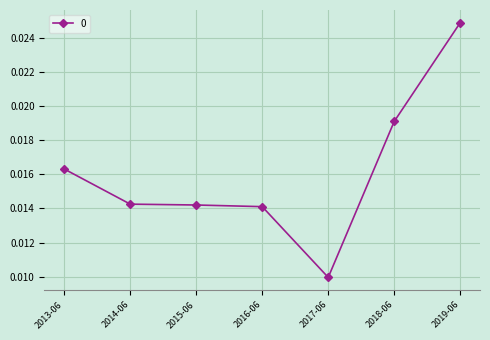

Count the values in the range 0 to 1.

7